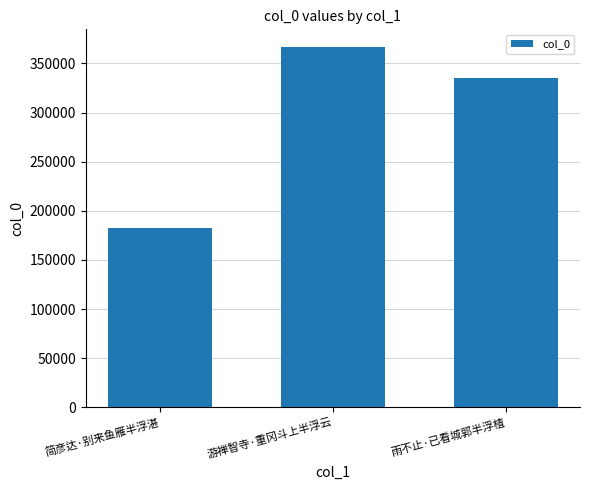

True or false: the data shows 465778 at 雨不止·已看城郭半浮楂.

False